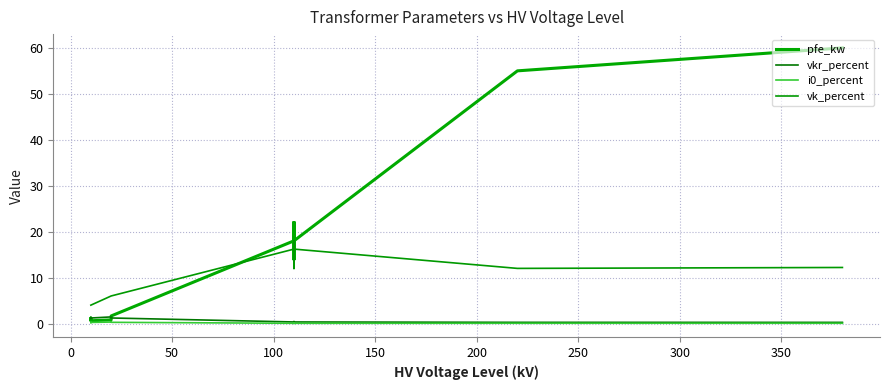

True or false: vk_percent and i0_percent intersect in this chart.

False